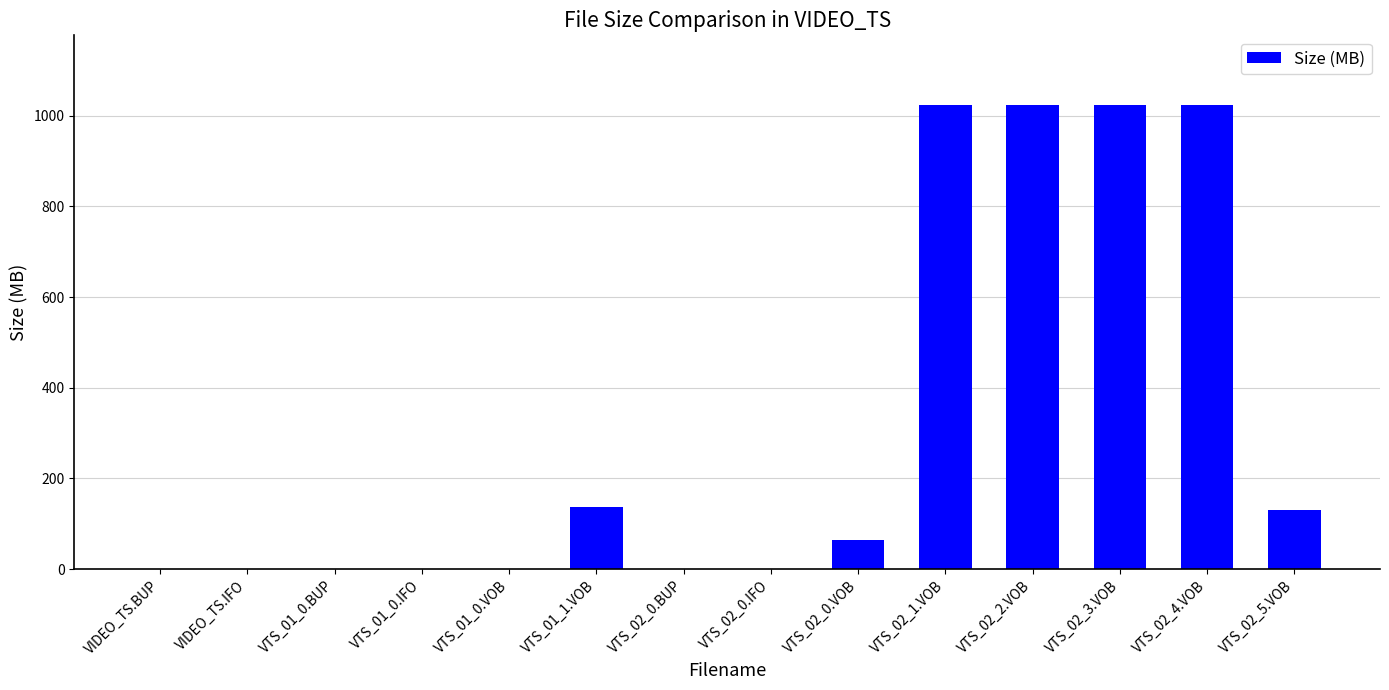

Where does the data first go above 63?

VTS_01_1.VOB